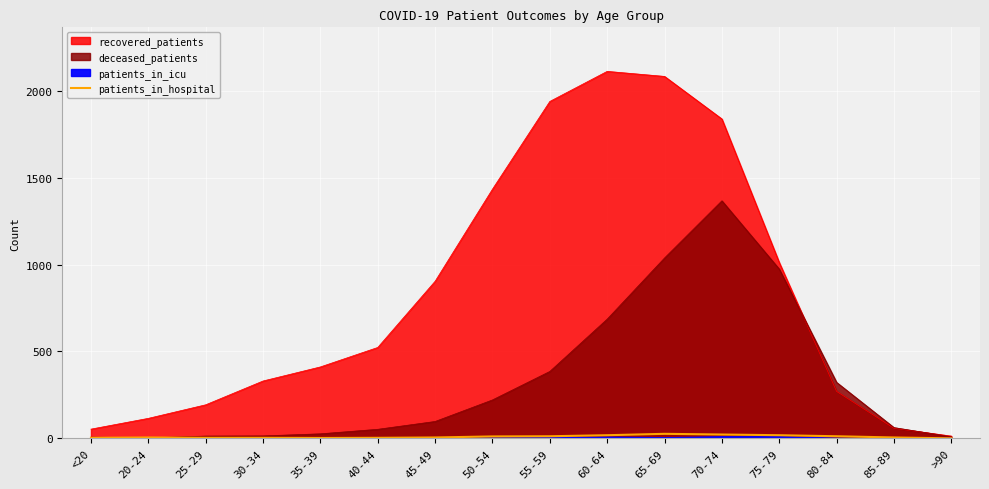

What is the label of the 1st point from the right?

>90